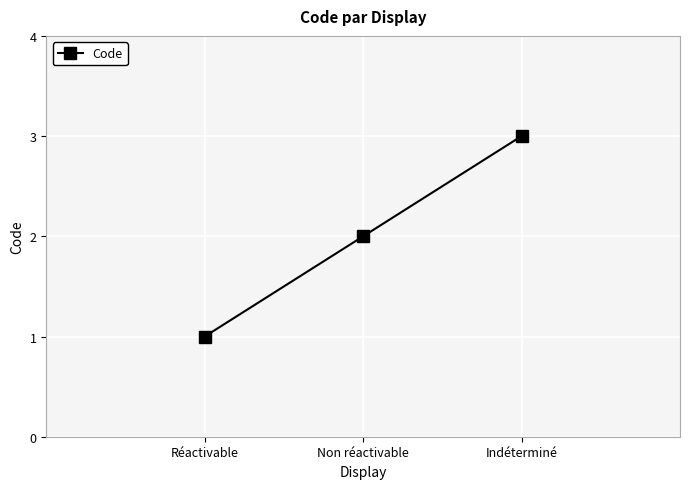

What is the difference between the maximum and second lowest values?

1